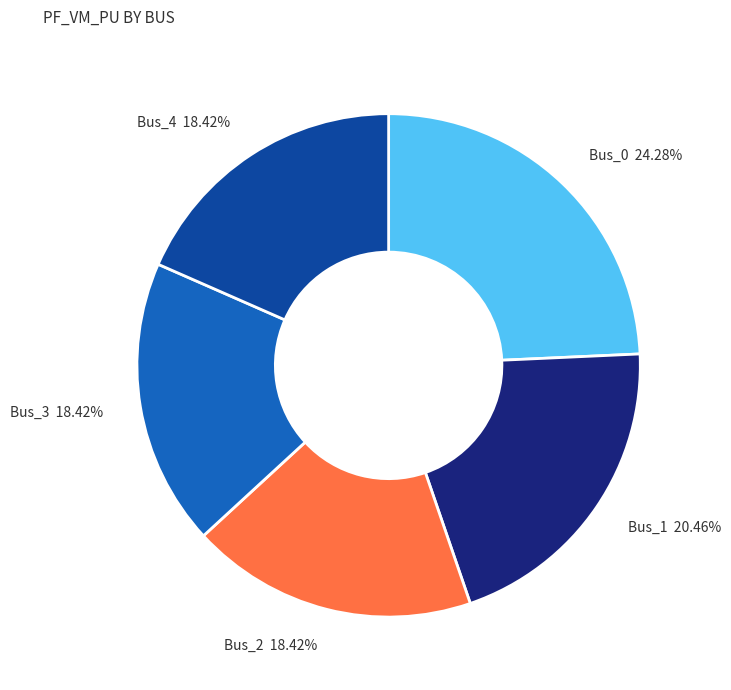

To the nearest percent, what portion does Bus_3 represent?

18%